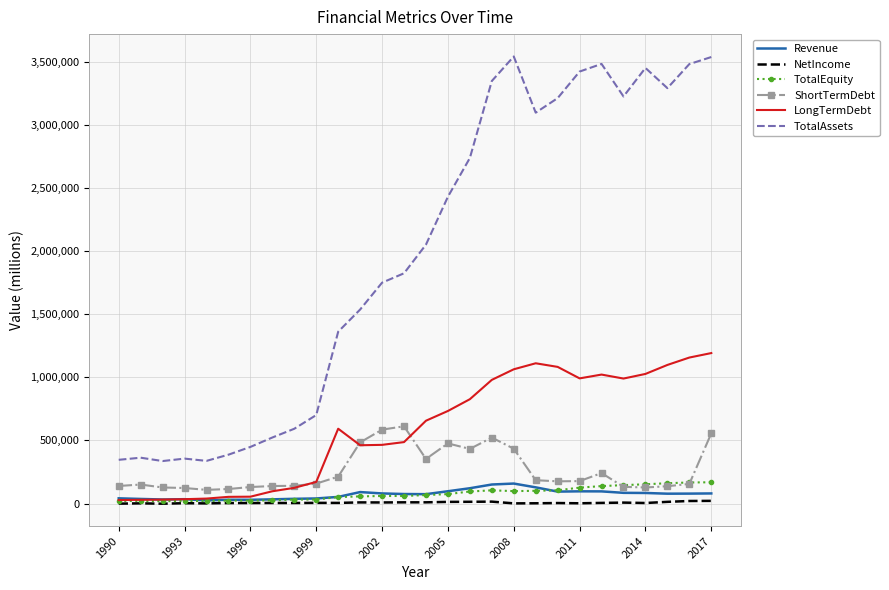

Which series has the largest total across all categories?

TotalAssets